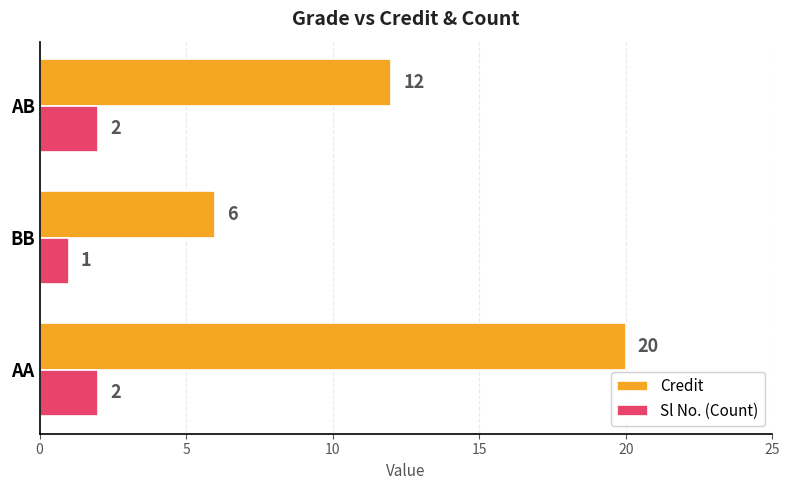

Rank the series by their average value, from highest to lowest.

Credit, Sl No. (Count)